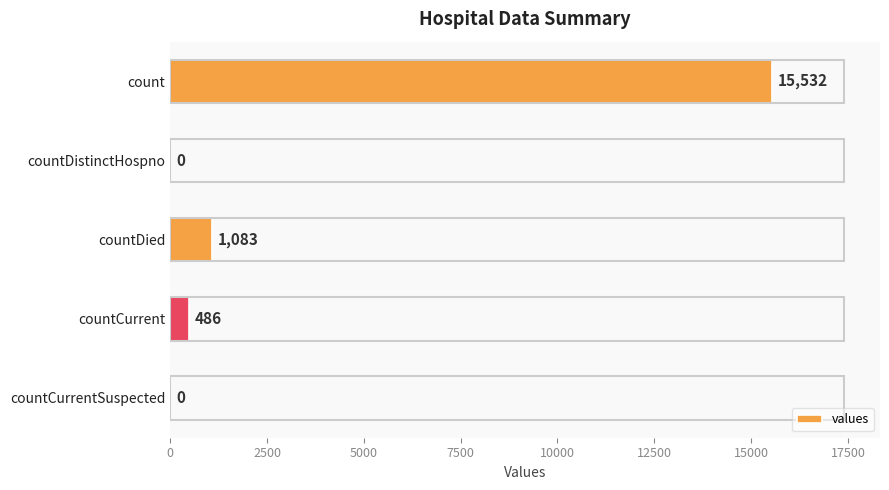

What is the sum of all values?

17101